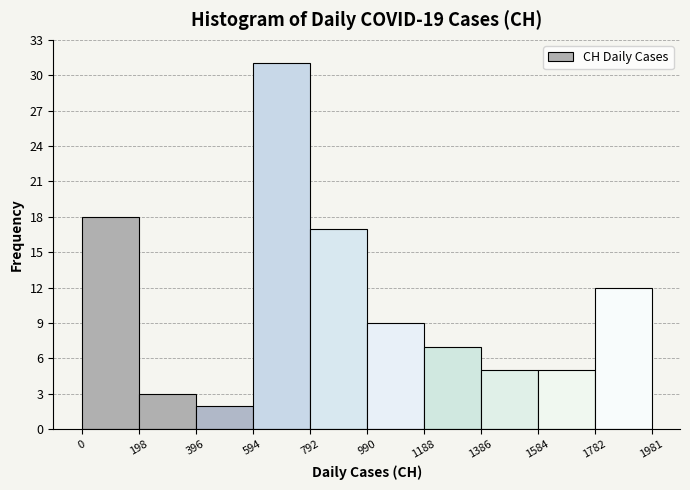

Reading left to right, list every bar in this chart as the range it spans on the x-axis followed by its height. The values are not printed on the chart, so give them approximately, as read against the axis.

0 to 198: 18
198 to 396: 3
396 to 594: 2
594 to 792: 31
792 to 990: 17
990 to 1188: 9
1188 to 1386: 7
1386 to 1584: 5
1584 to 1782: 5
1782 to 1981: 12